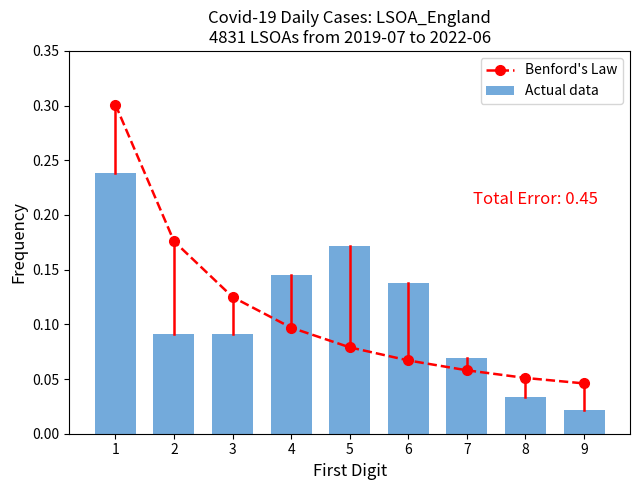

Reading left to right, what are all the values shown in this chart?

Benford's Law: 1=0.3	2=0.2	3=0.1	4=0.1	5=0.1	6=0.1	7=0.1	8=0.1	9=0.0
Actual data: 1=0.2	2=0.1	3=0.1	4=0.1	5=0.2	6=0.1	7=0.1	8=0.0	9=0.0